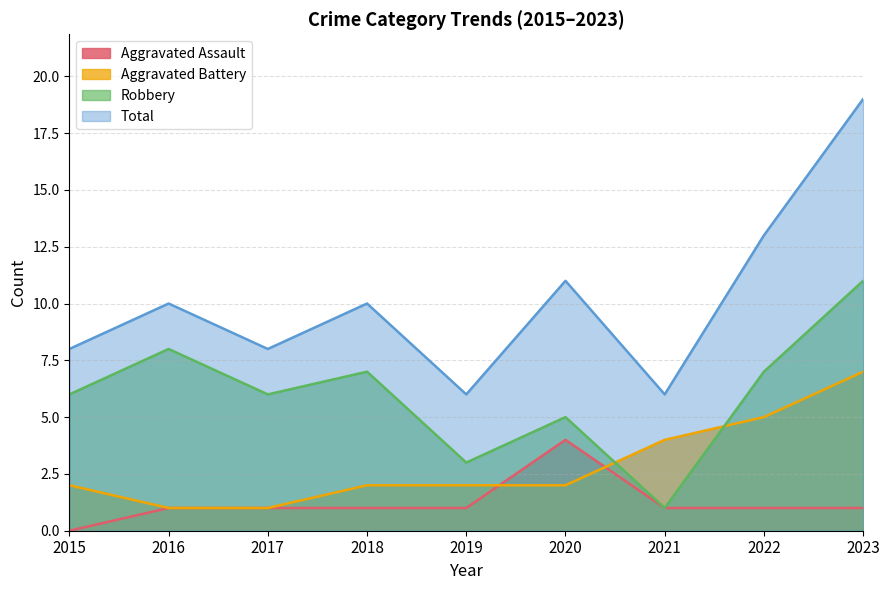

At how many categories does at least one series exceed 18?

1